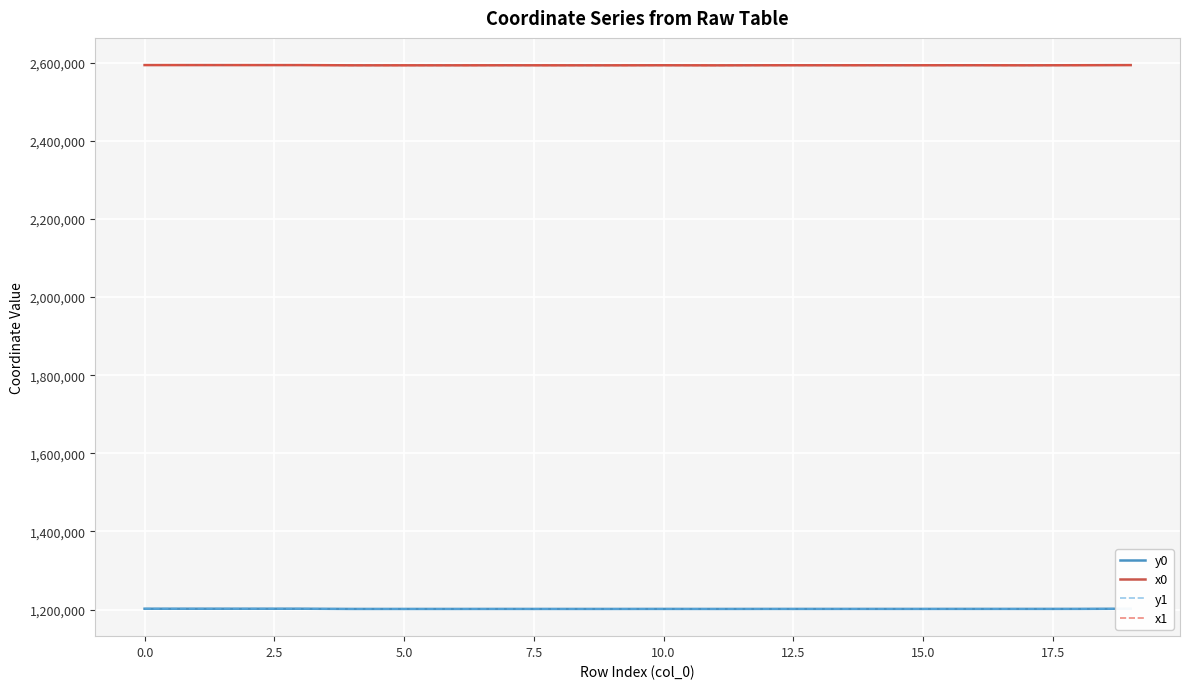

Reading left to right, transcribe all the data shown in this chart.

y0: 1202244.3	1202244.3	1202248.1	1202248.1	1201664.2	1201664.2	1201657.8	1201706.4	1201657.8	1201657.8	1201720.8	1201638.9	1201729.2	1201729.2	1201742.4	1201742.4	1201775.7	1201752.7	1201816.0	1202248.3
x0: 2593652.7	2593652.7	2593612.6	2593612.6	2593055.1	2593055.1	2593040.6	2593143.0	2593040.6	2593040.6	2593176.6	2592975.3	2593188.9	2593188.9	2593186.0	2593186.0	2593239.1	2593045.9	2593272.8	2593610.4
y1: 1202268.7	1202245.4	1202245.4	1202248.3	1201664.1	1201668.3	1201659.2	1201701.9	1201631.7	1201653.4	1201716.0	1201636.3	1201725.4	1201735.3	1201740.5	1201744.1	1201790.9	1201752.7	1201816.4	1202248.7
x1: 2593652.9	2593640.4	2593640.4	2593610.4	2593055.0	2593060.4	2593044.4	2593128.6	2593050.8	2593029.9	2593168.6	2592949.7	2593184.1	2593186.6	2593203.1	2593174.1	2593246.0	2593045.9	2593273.3	2593605.6